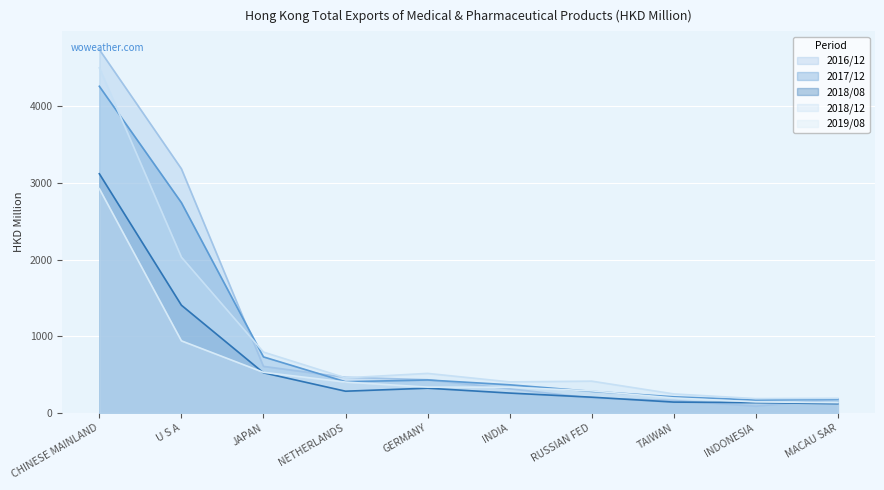

What is the approximate value of 2018/08 at RUSSIAN FED?

205.3